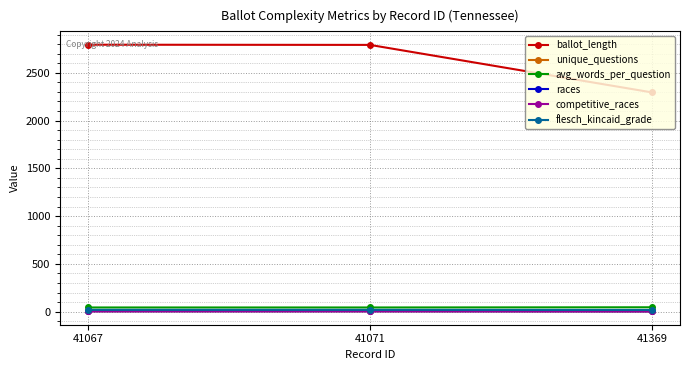

How many values in the races series are below 5?

1